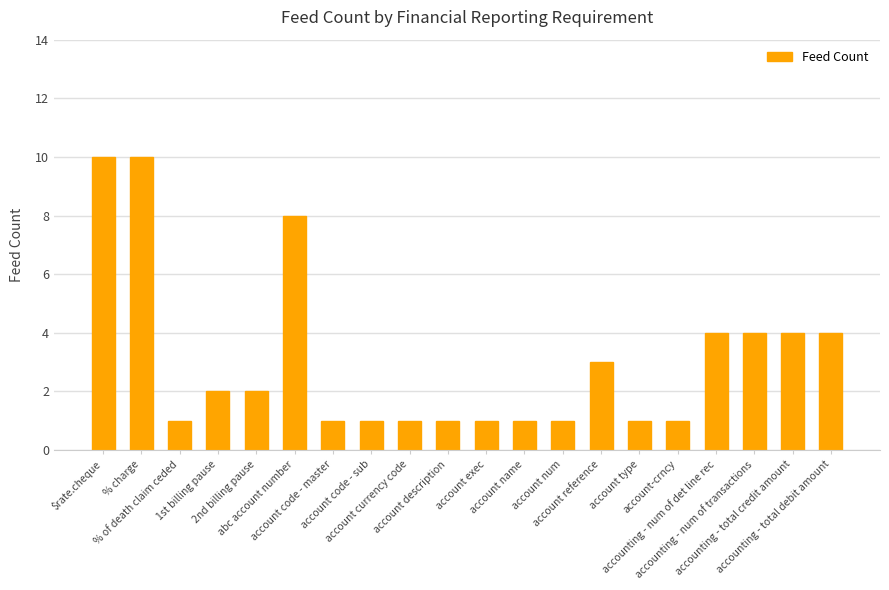

How many distinct data groups are displayed?

1